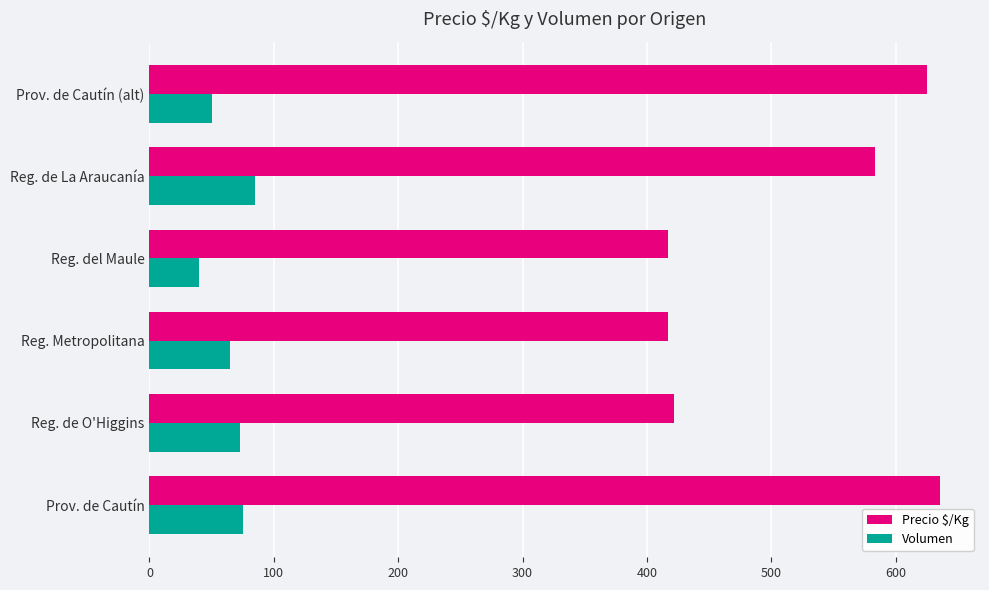

At Reg. del Maule, list the series in order from largest to smallest.

Precio $/Kg, Volumen